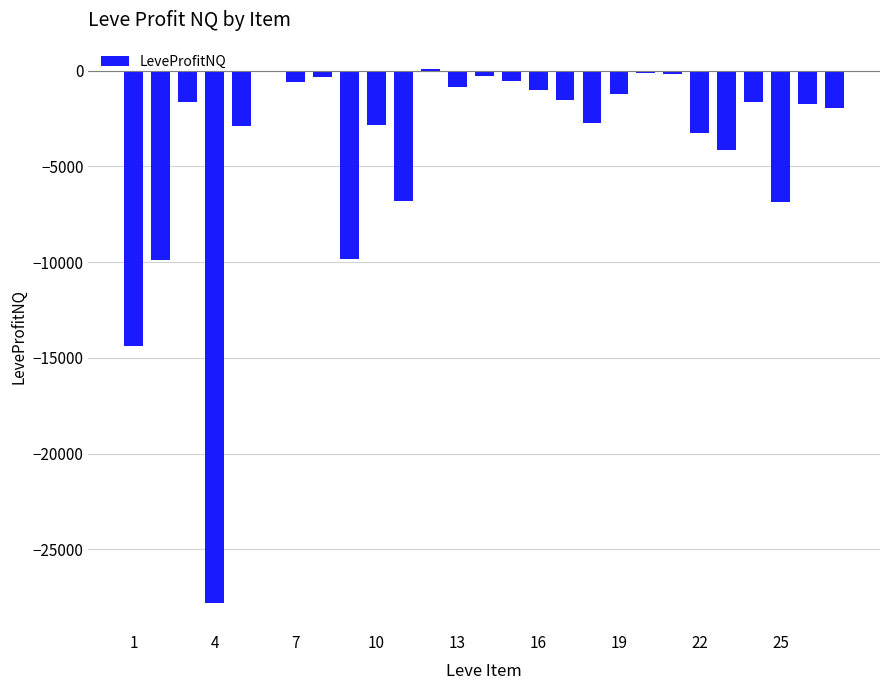

The value at 4 is -27824.0. True or false?

True